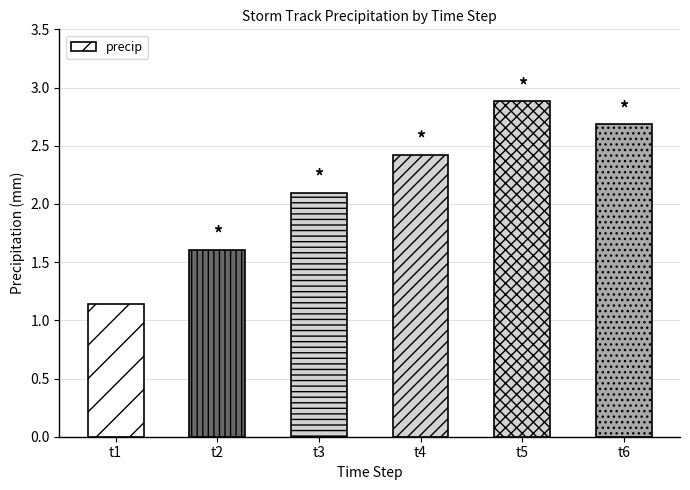

Are the bars grouped side by side (vs. stacked)?

No